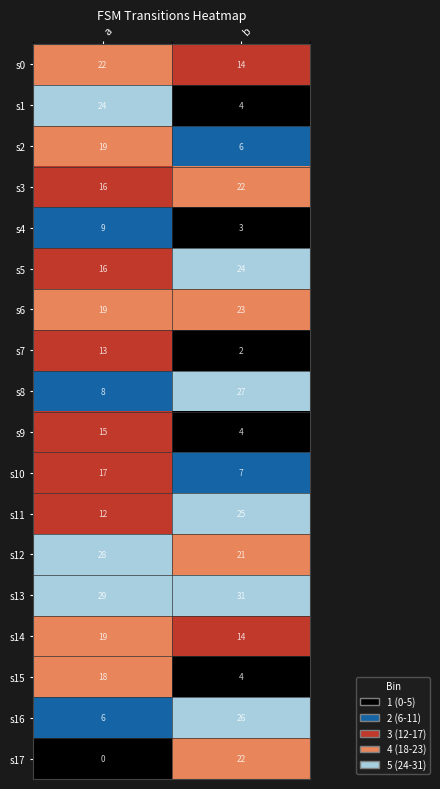

Rank the categories by s0 value from highest to lowest.

a, b